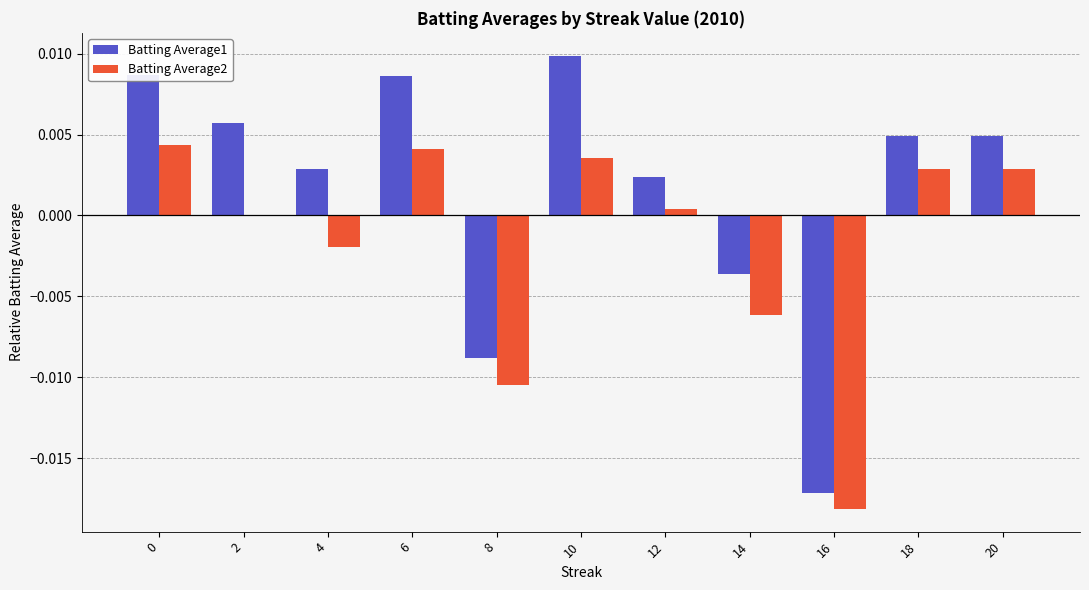

At which category is the sum across all series the highest?

10